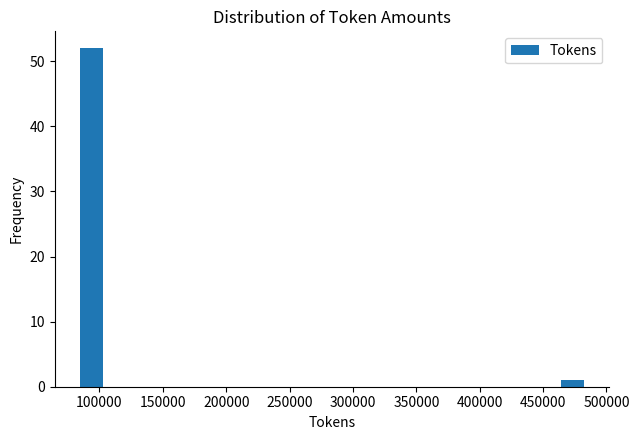

Around what value on the x-axis is the tallest bar? Give the approximate position of its centre, as read against the axis.

95000